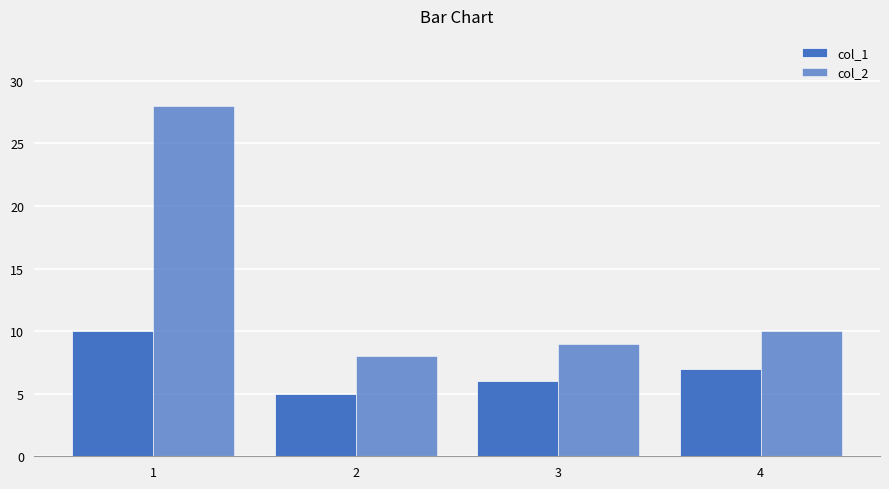

Which series has the largest total across all categories?

col_2